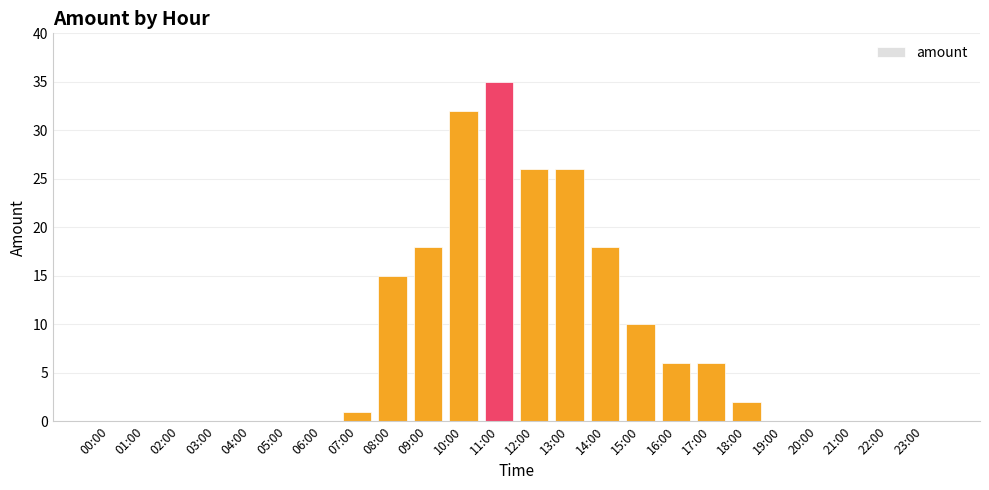

Which label corresponds to the largest value in the chart?

11:00